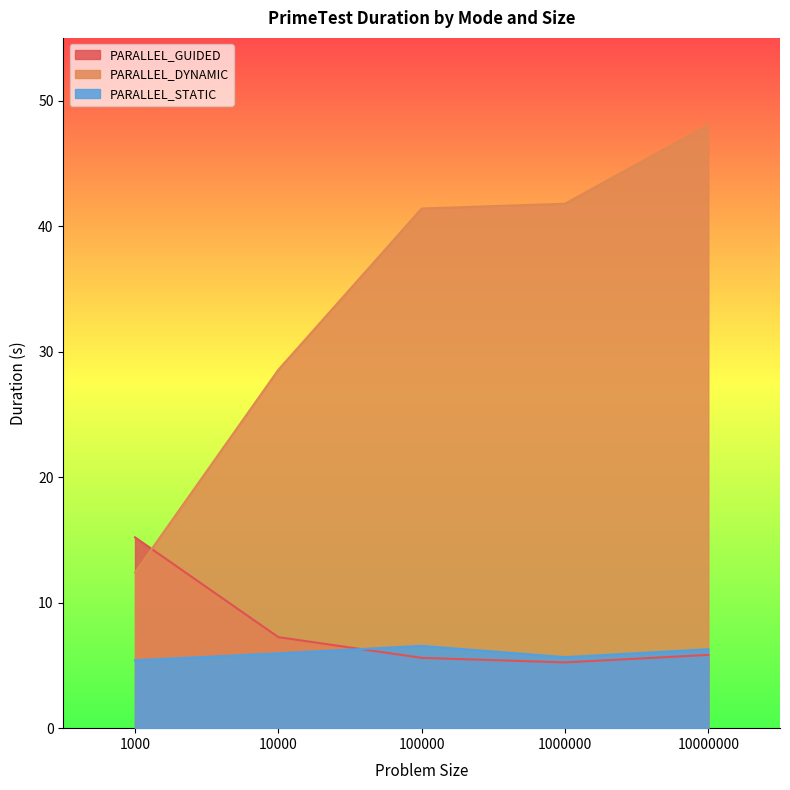

What are all the series names shown in the legend?

PARALLEL_GUIDED, PARALLEL_DYNAMIC, PARALLEL_STATIC